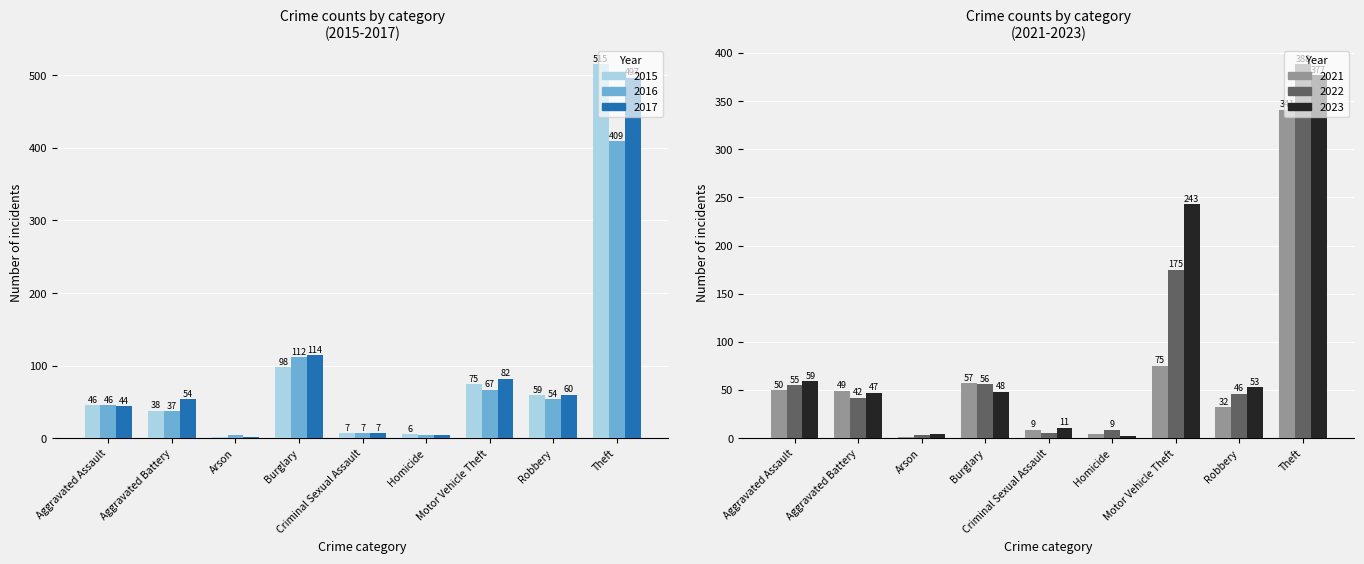

What are all the series names shown in the legend?

2015, 2016, 2017, 2021, 2022, 2023